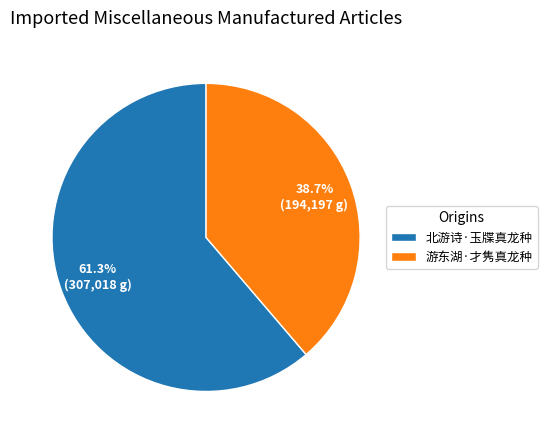

To the nearest percent, what portion does 北游诗·玉牒真龙种 represent?

61%